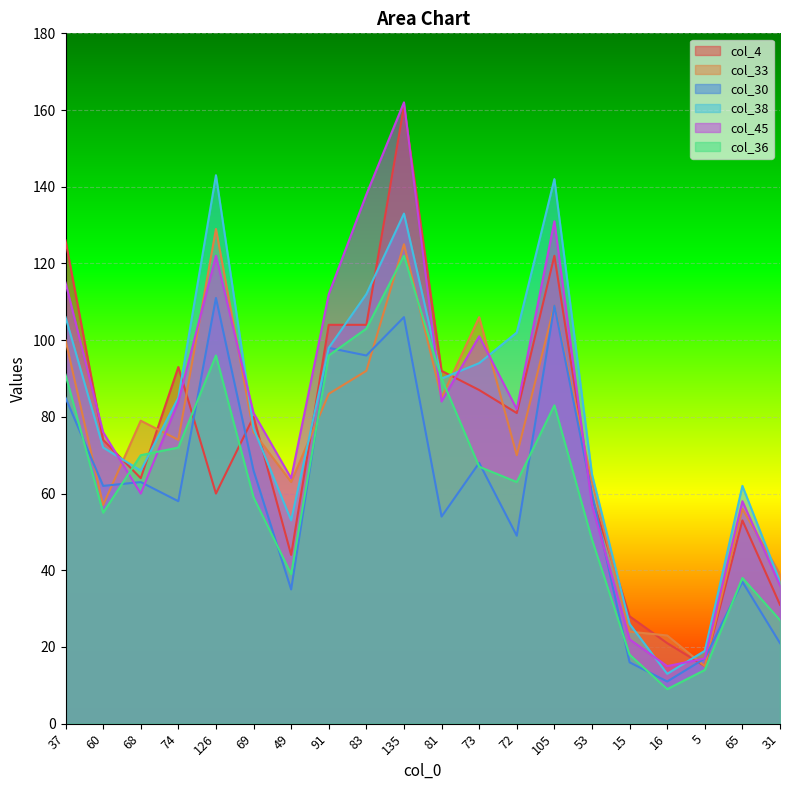

True or false: col_4 and col_38 cross at least once.

True